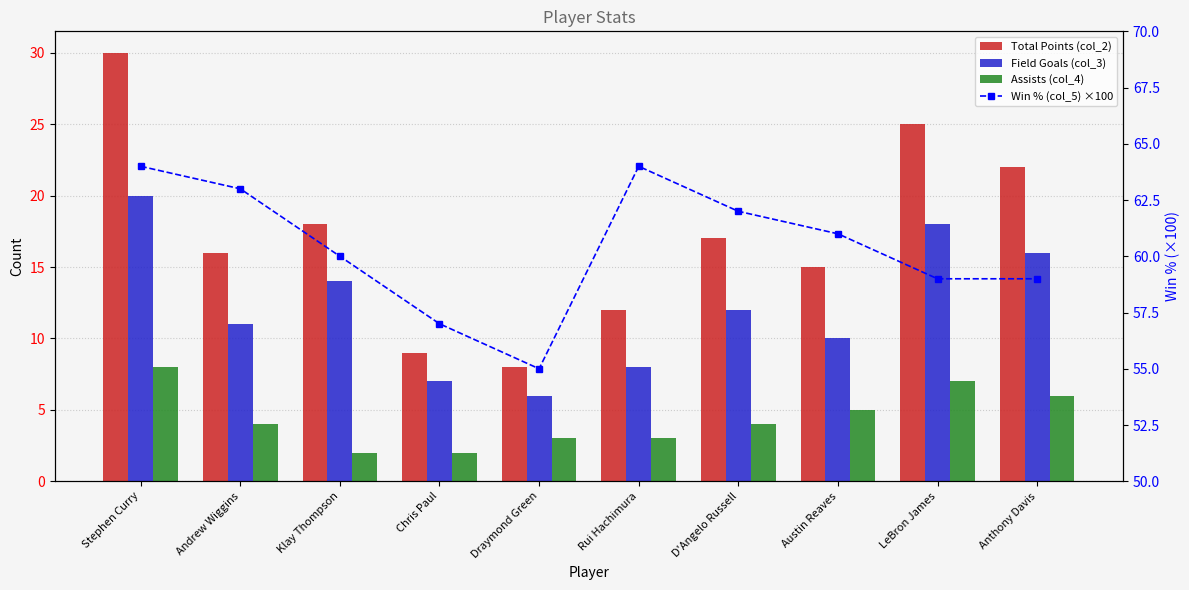

Count the number of data series in this chart.

4